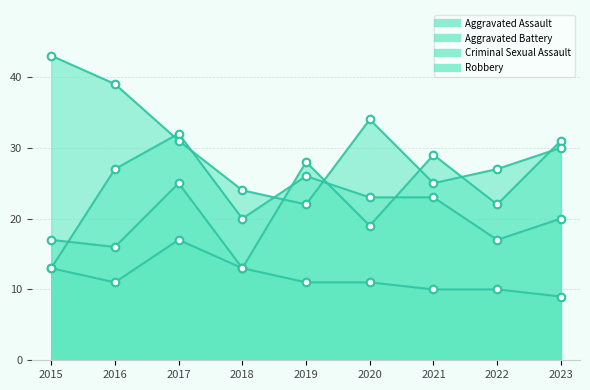

Is the value of Aggravated Battery at 2017 greater than the value of Aggravated Assault at 2018?

Yes